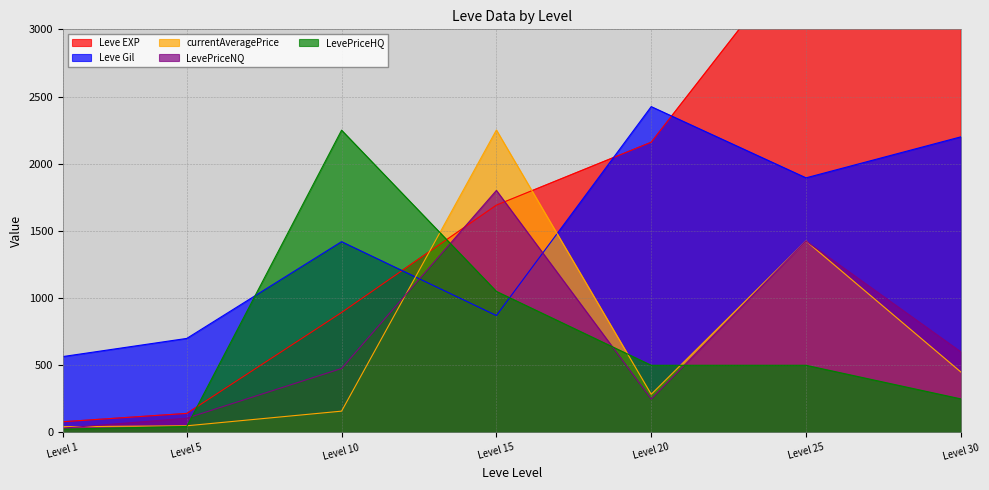

List the series in order of their peak value, lowest first.

LevePriceNQ, LevePriceHQ, currentAveragePrice, Leve Gil, Leve EXP